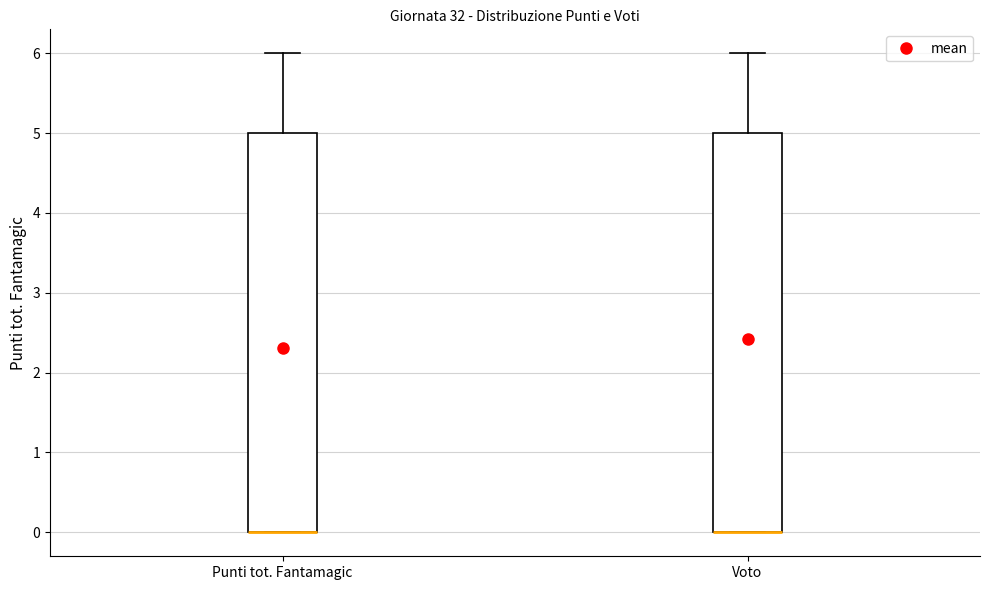

Reading left to right, read every box against the y-axis: the position of its median line, the range the box covers, and the ends of its whiskers. The values are not printed on the chart, so give them approximately, as read against the axis.

Punti tot. Fantamagic: median 0 (drawn on the box's lower edge), box 0 to 5, whiskers 0 to 6
Voto: median 0 (drawn on the box's lower edge), box 0 to 5, whiskers 0 to 6